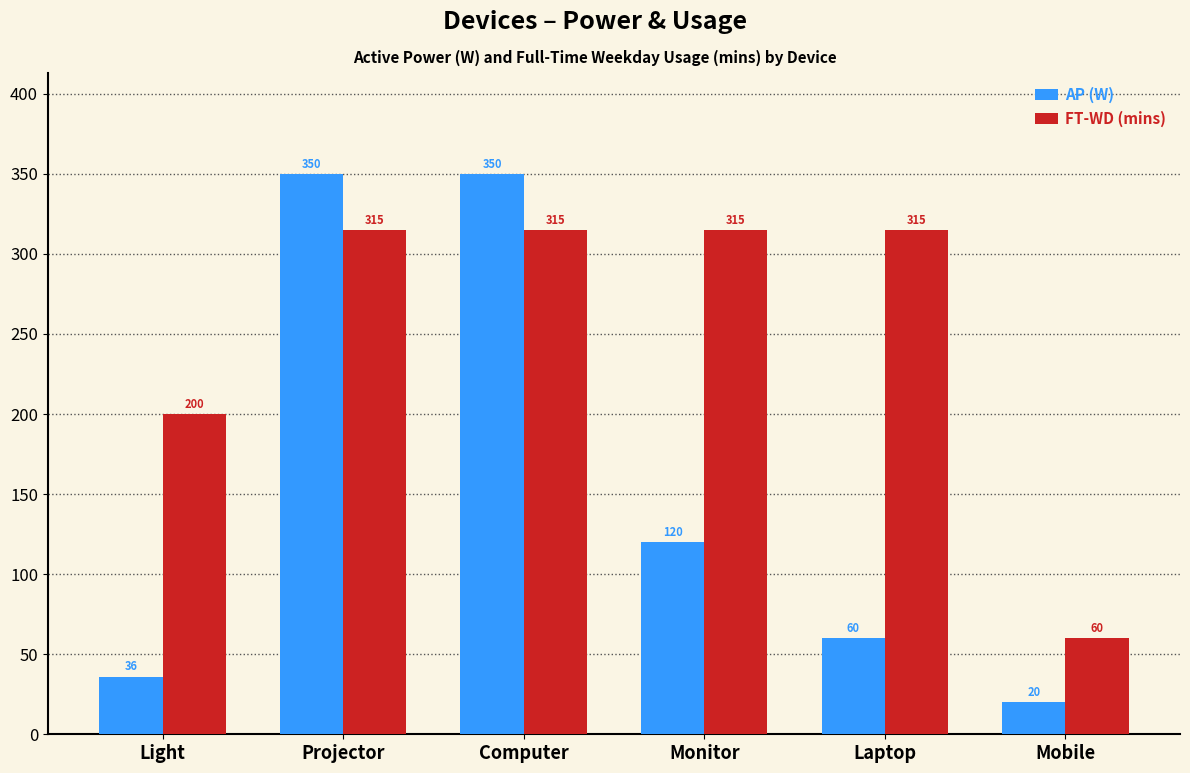

How many categories are shown in the chart?

6